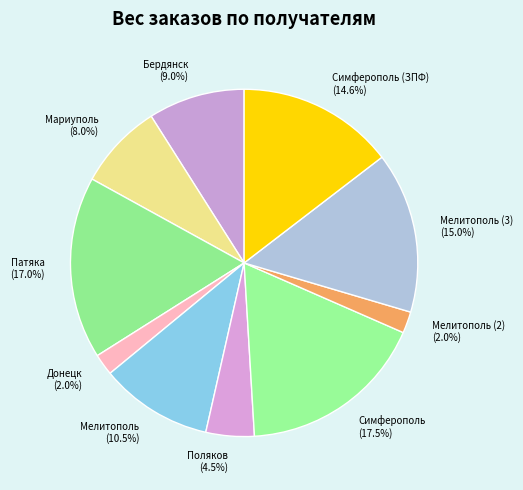

Which has a higher value, Симферополь or Донецк?

Симферополь